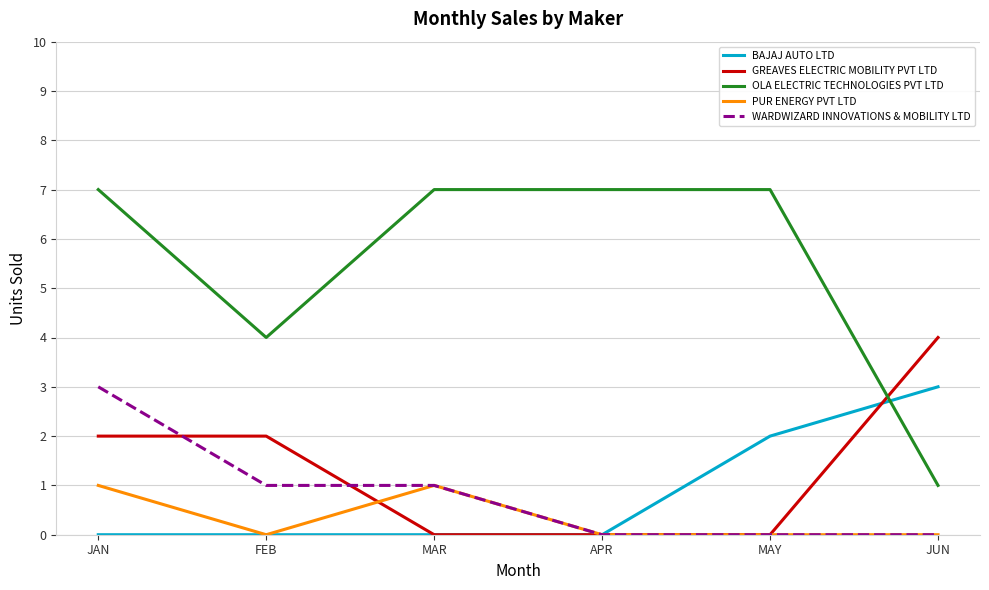

True or false: WARDWIZARD INNOVATIONS & MOBILITY LTD and OLA ELECTRIC TECHNOLOGIES PVT LTD cross at least once.

False